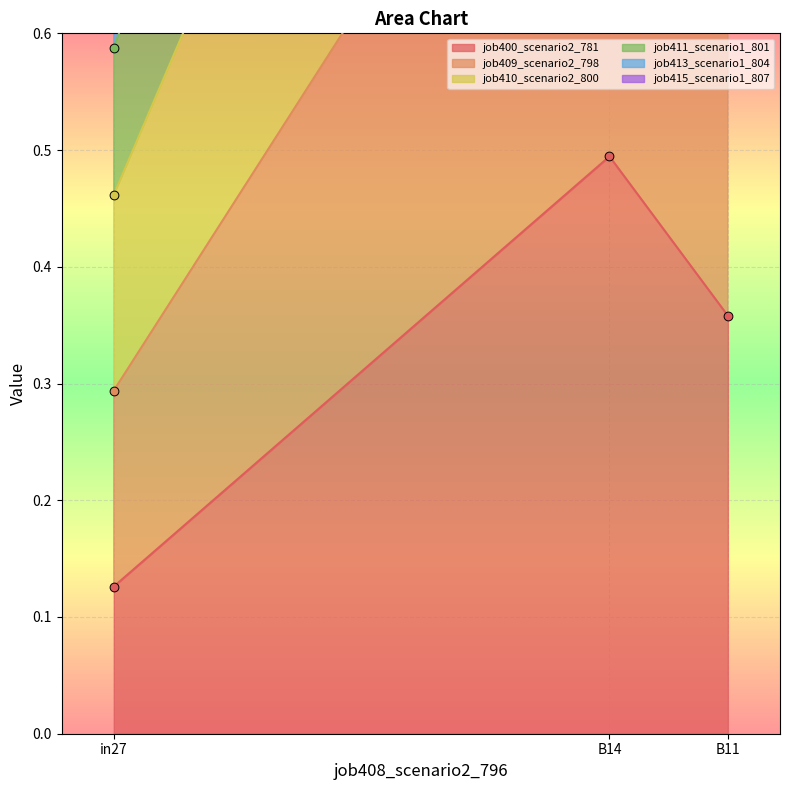

Which series contains the highest Y value?

job409_scenario2_798